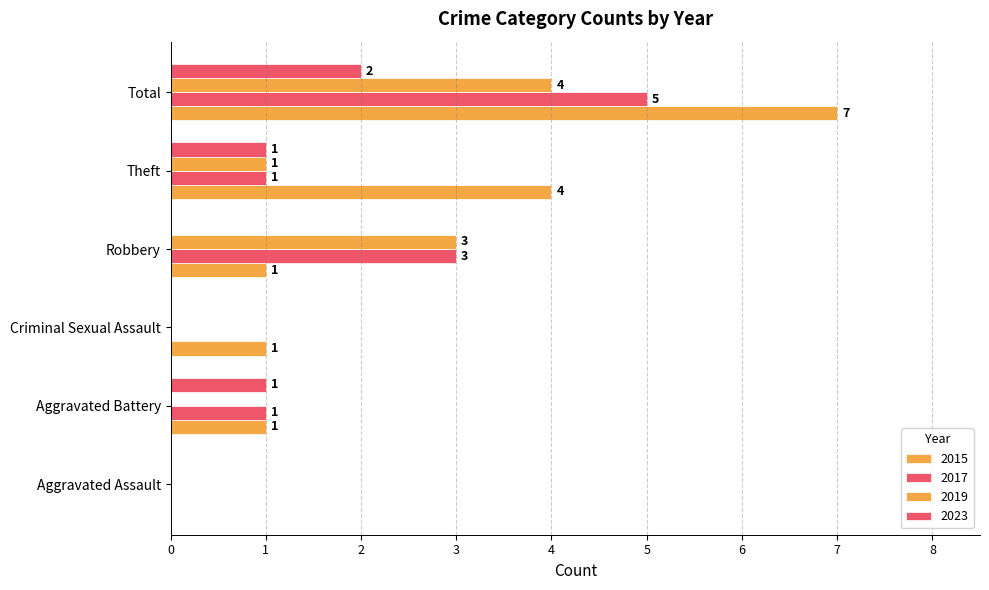

Count the number of categories in the chart.

6